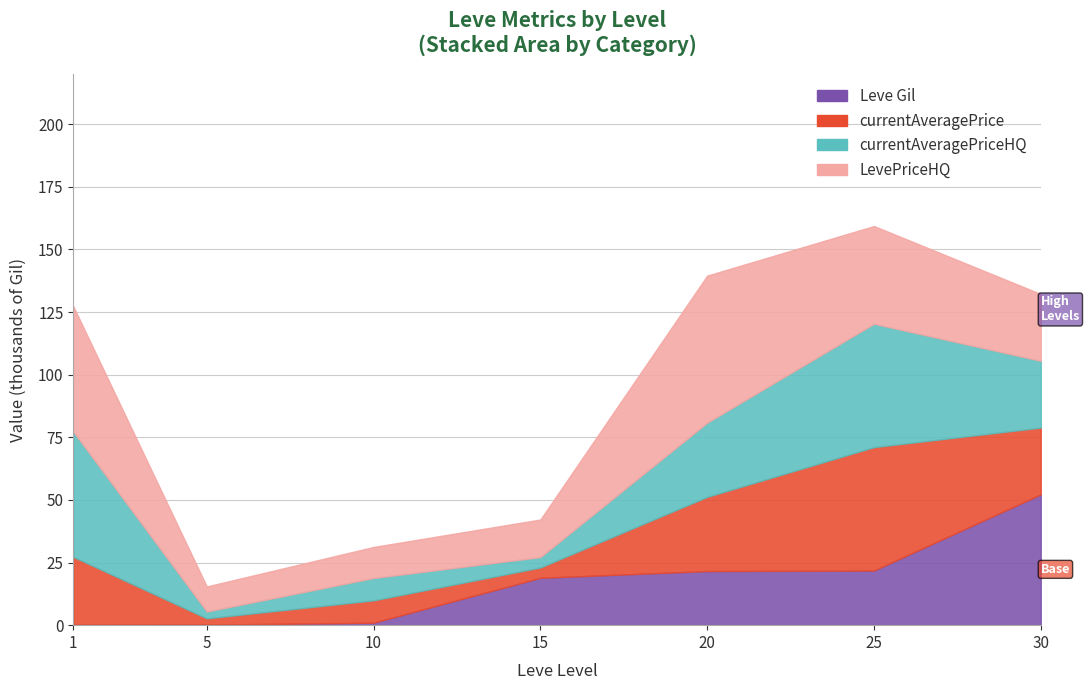

What is the value of the currentAveragePrice point at the 7th from the left?

26666